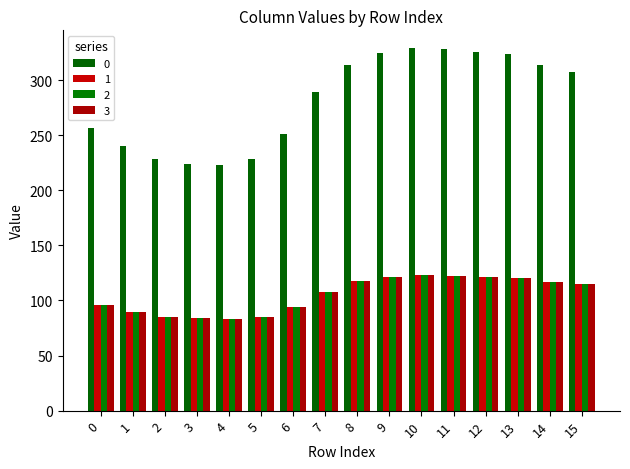

How many bars are there in each group?

4